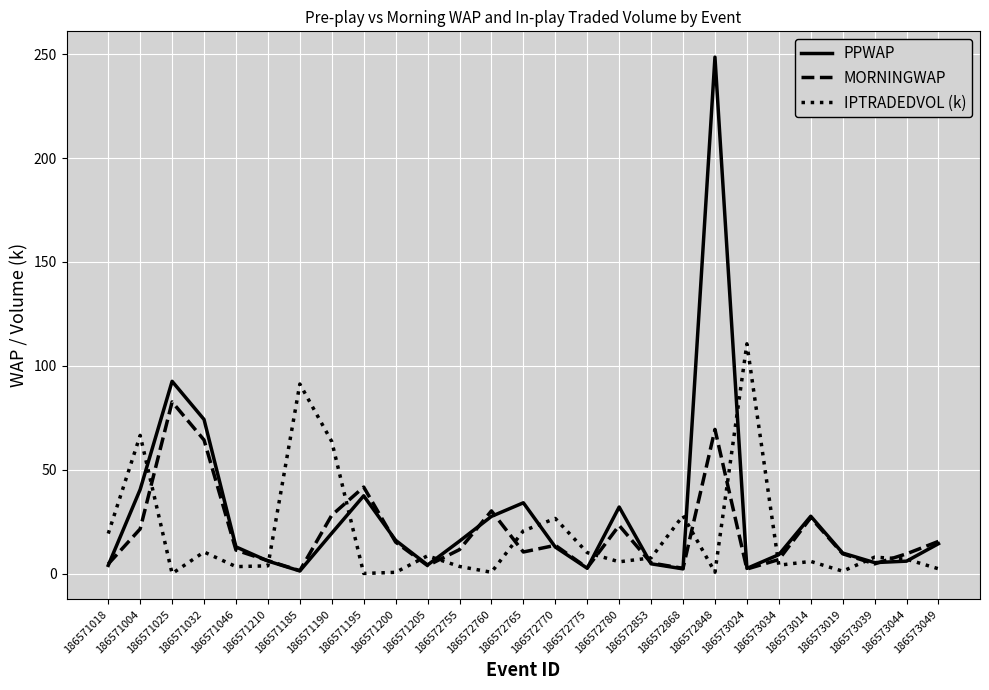

True or false: PPWAP has more than 0 interior local peaks.

True